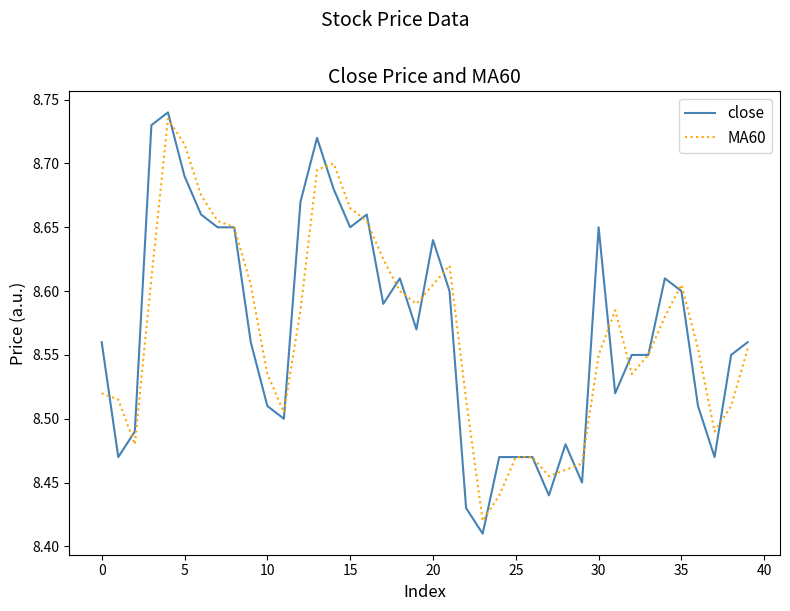

True or false: MA60 has more than 1 interior local peaks.

True